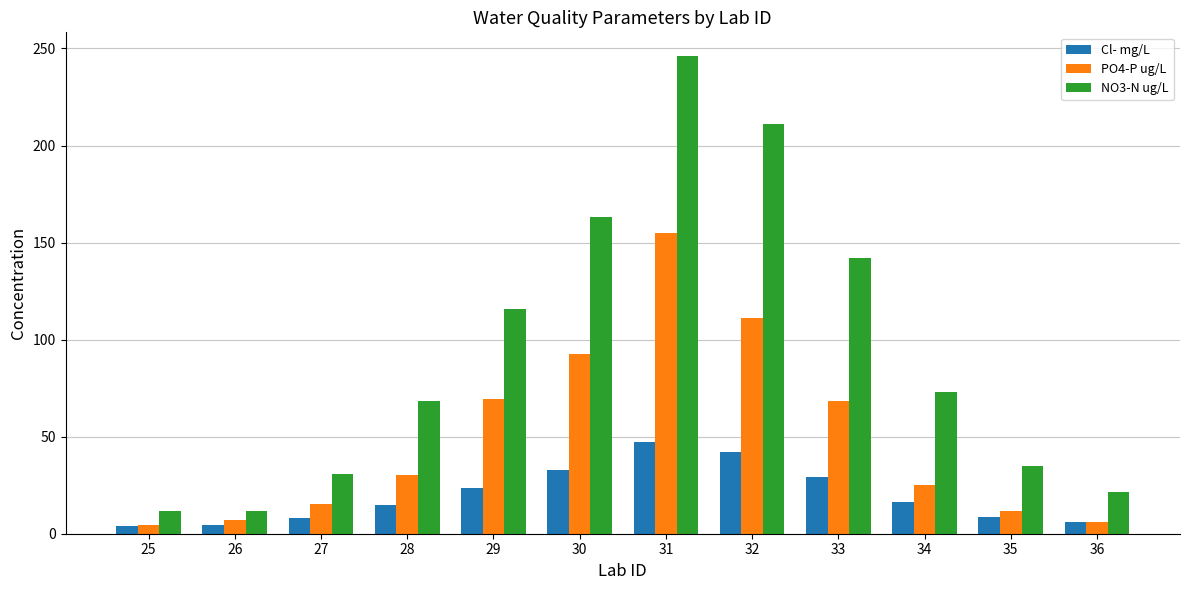

What is the difference between the maximum and minimum values in the PO4-P ug/L series?

150.3